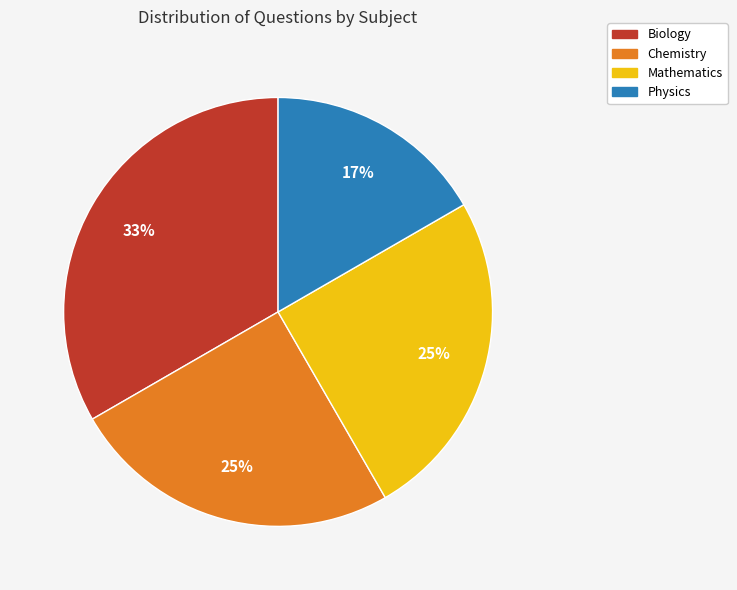

Is the sum of Biology and Mathematics greater than half?

Yes